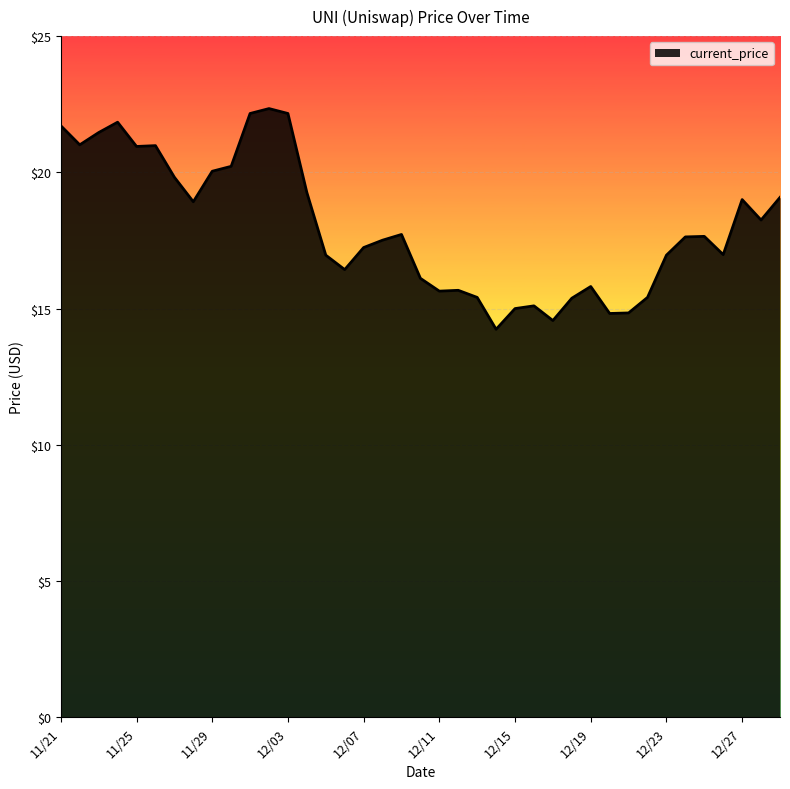

What is the maximum value shown in the chart?

22.3